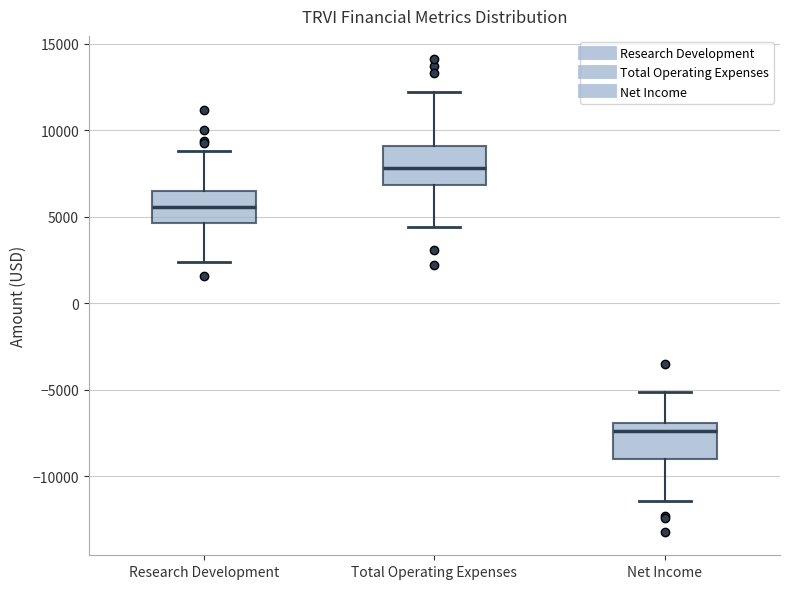

Which box has the highest median line?

Total Operating Expenses